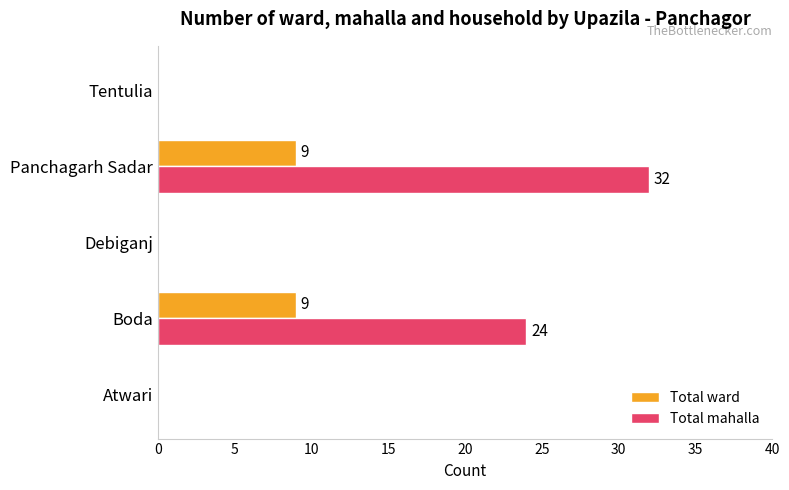

The value of Total ward at Boda is 9. True or false?

True